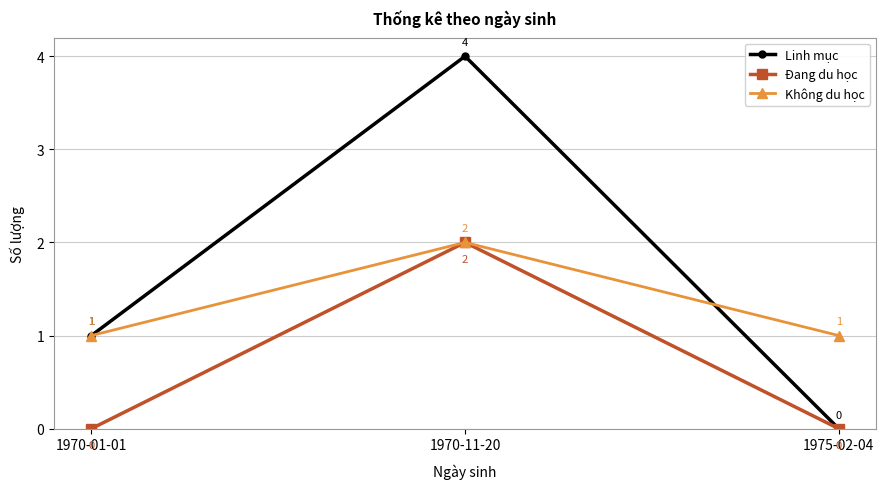

True or false: Đang du học has a value of 2 at 1970-11-20.

True